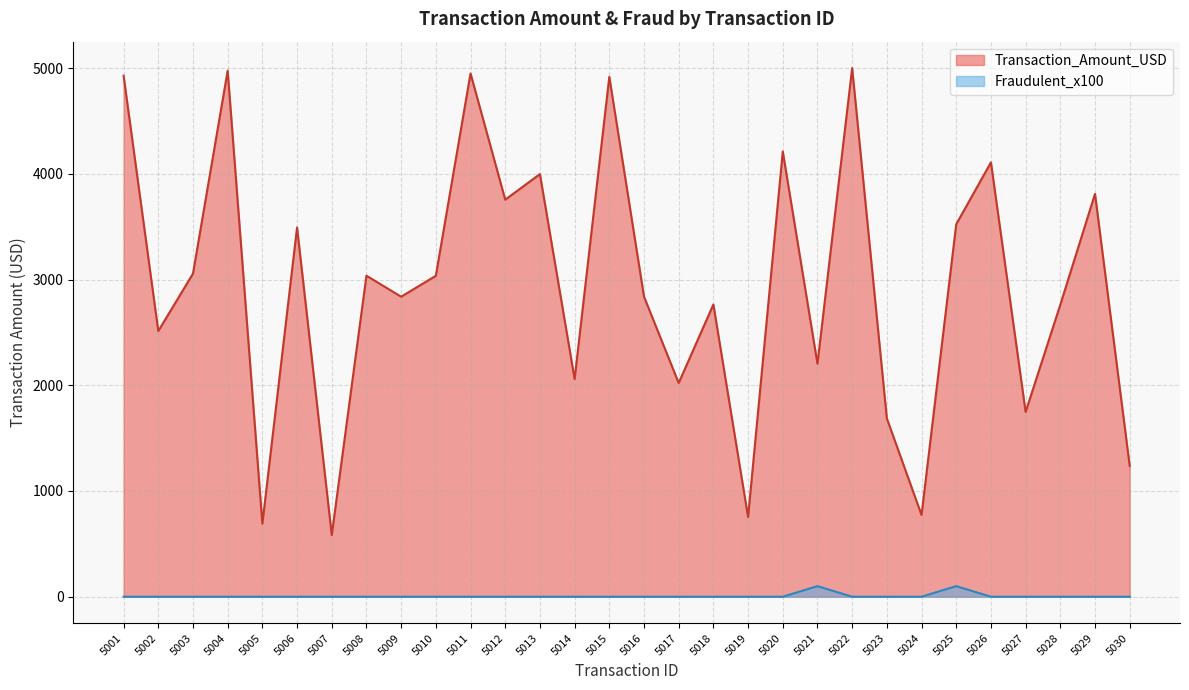

In Fraudulent_x100, how many points are higher than both neighbors (excluding endpoints)?

2